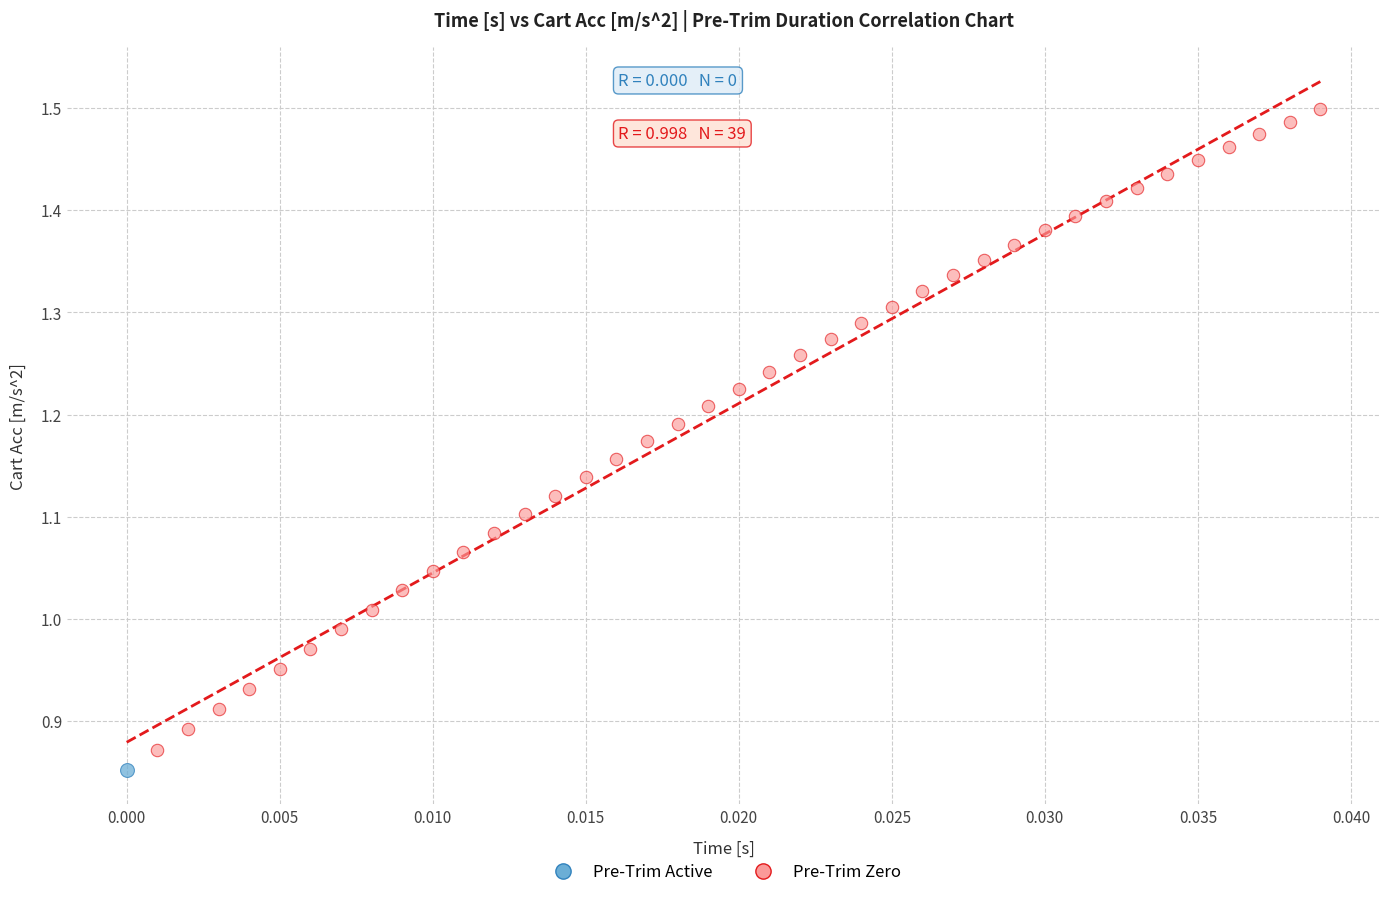

What are all the series names shown in the legend?

Pre-Trim Active, Pre-Trim Zero